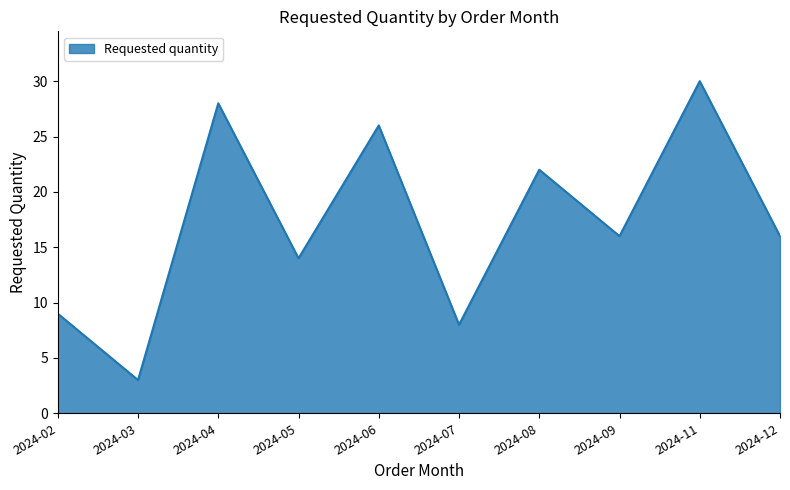

What is the change in value from 2024-02 to 2024-05?

+5